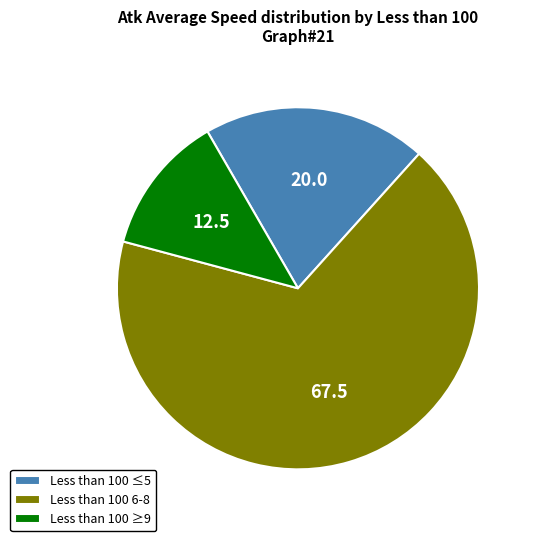

Is there a majority slice in this chart?

Yes